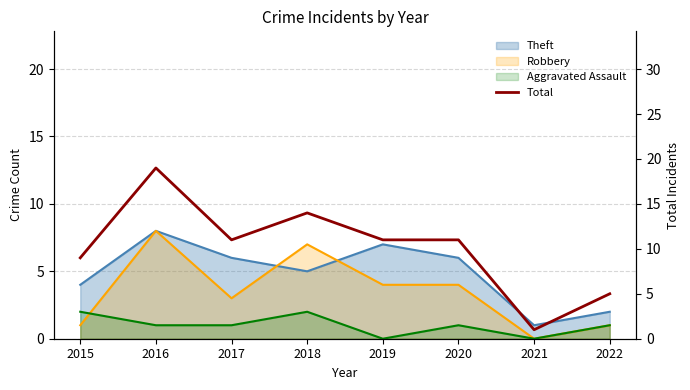

What is the difference between the second highest and minimum values?

13